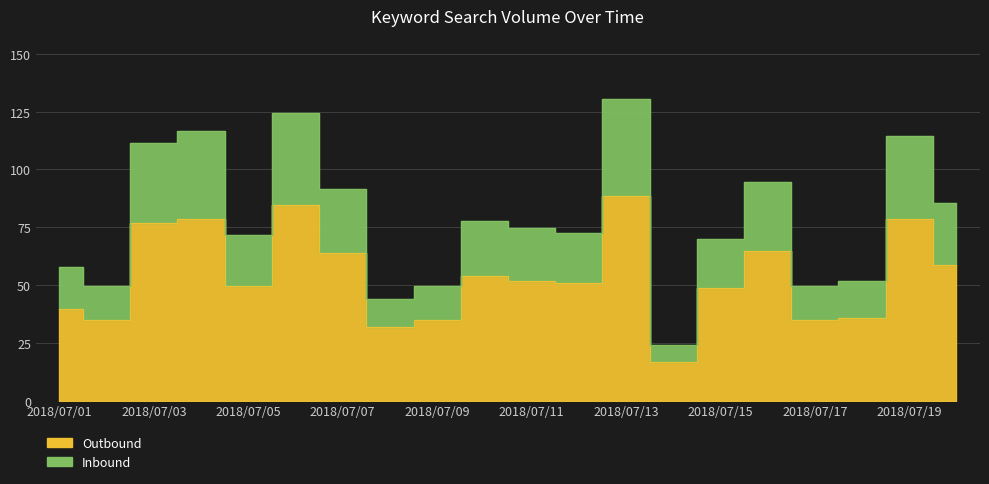

What value does the data have at 2018/07/11, to the nearest 5?

50